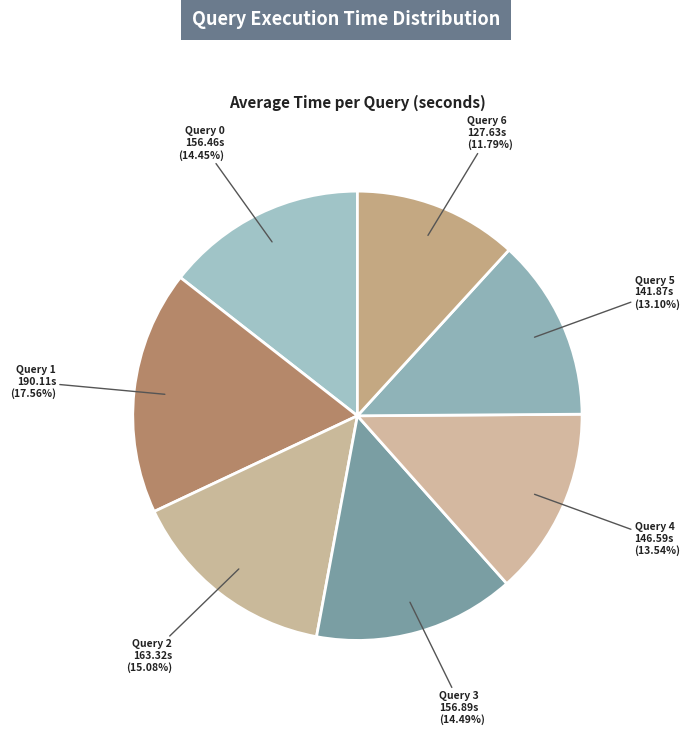

Count the number of slices in the pie.

7